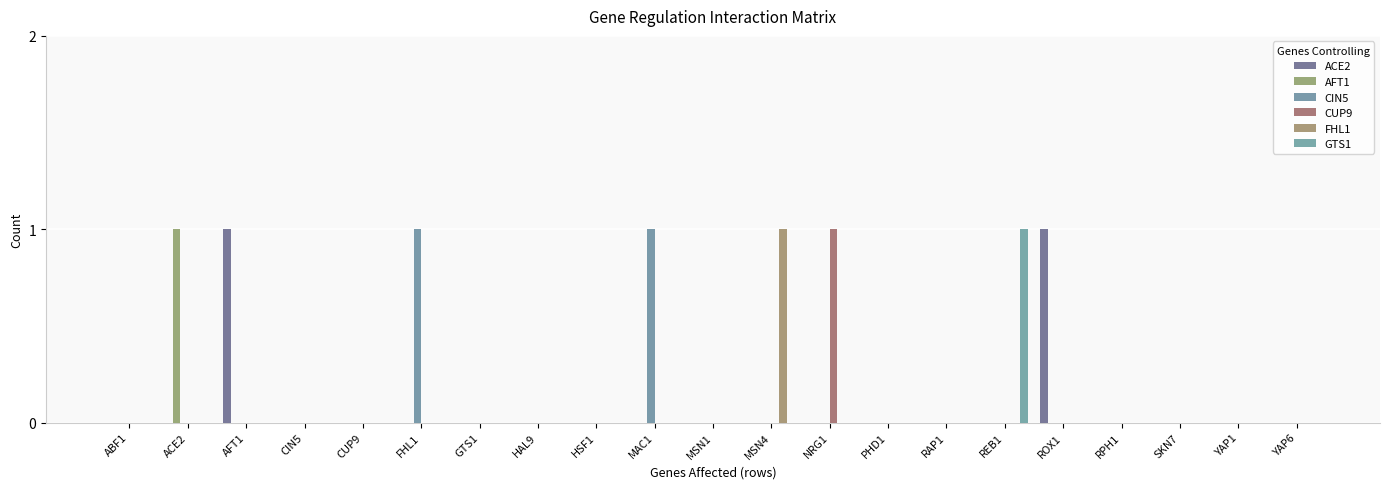

How many ACE2 values are between 0 and 1?

21